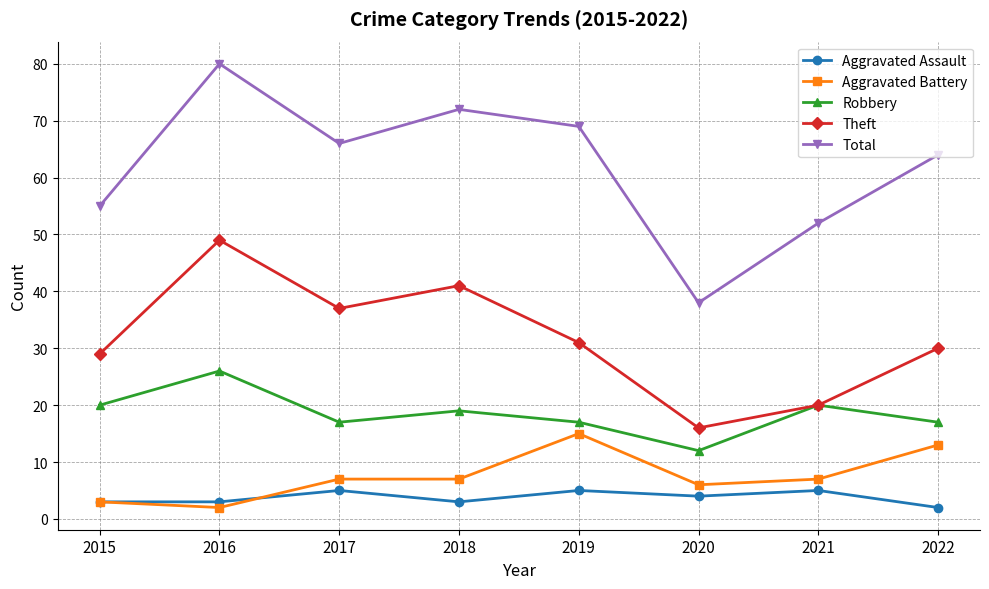

Is this an area chart (filled region under the line)?

No